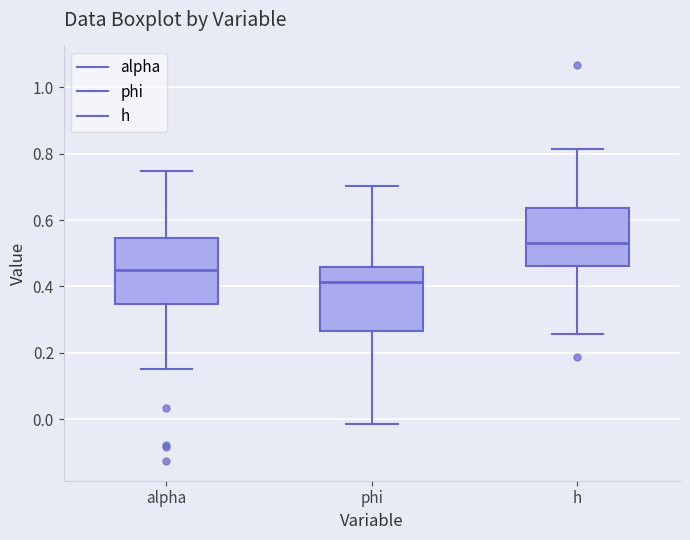

Where does the upper whisker of the box for h end on the y-axis? The values are not printed on the chart, so give them approximately, as read against the axis.

0.82